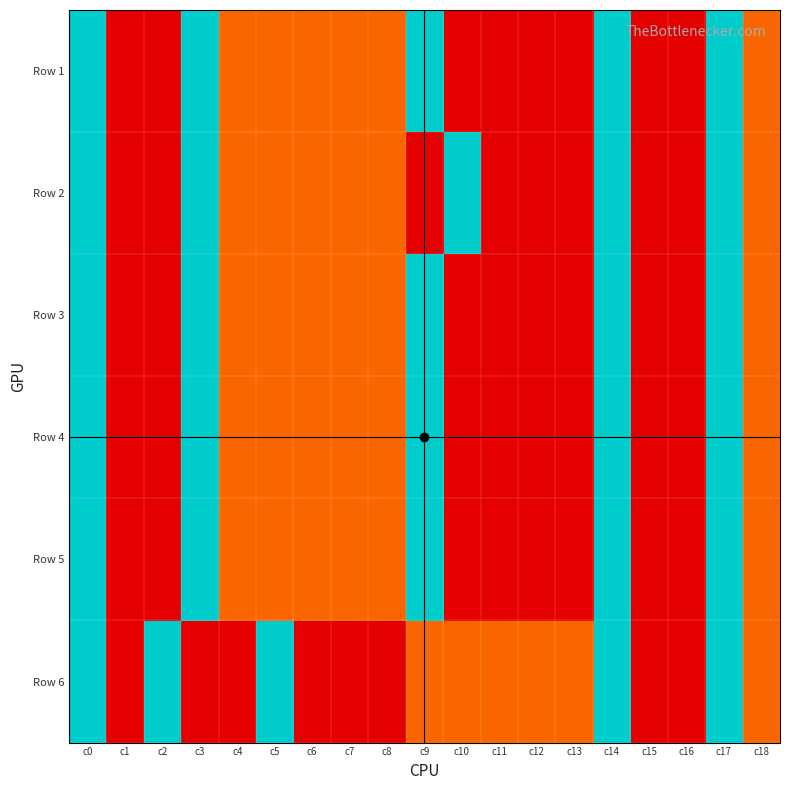

At which category does the chart reach its minimum across all series?

c1